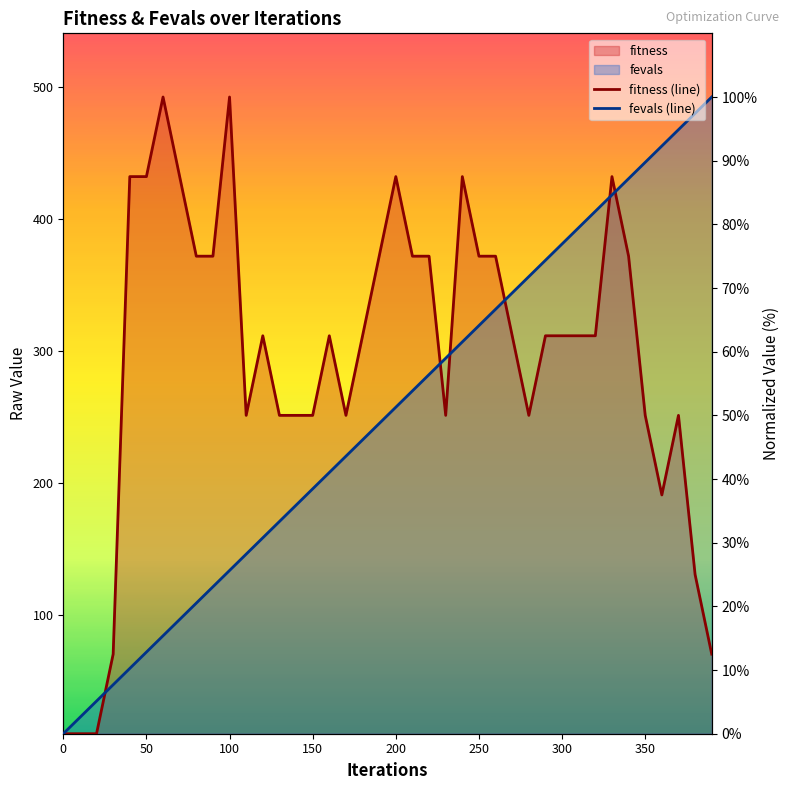

How many times do fitness (line) and fevals (line) cross each other?

6